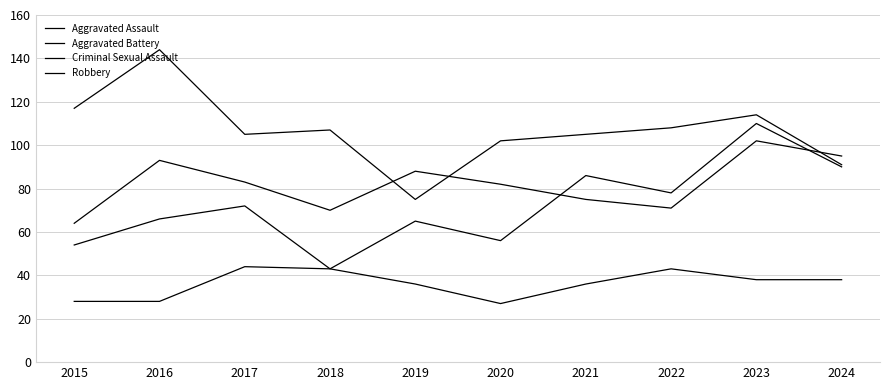

Does the chart display data point markers on the line(s)?

No